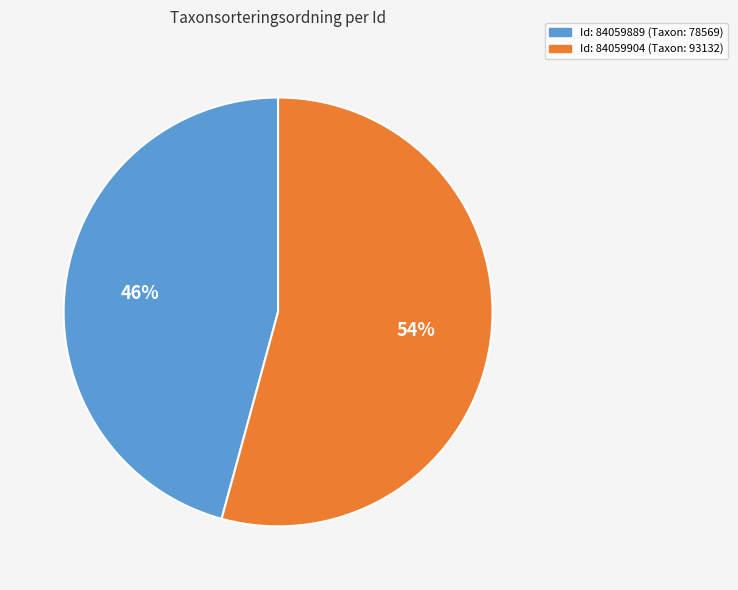

How many slices are in this pie chart?

2